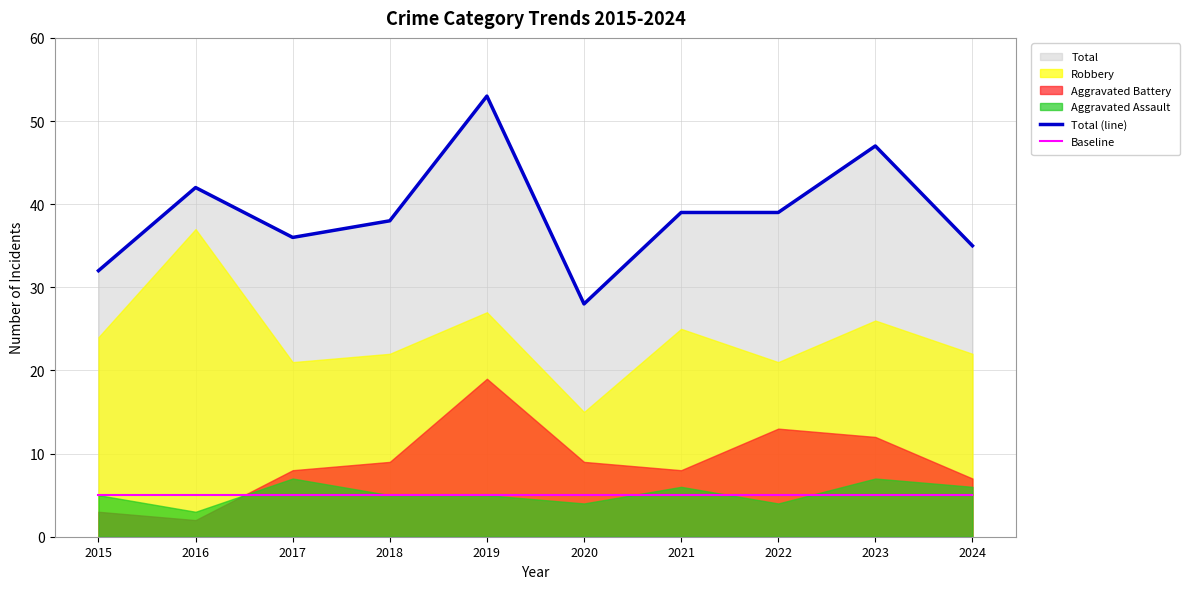

Does the chart have visible grid lines?

Yes